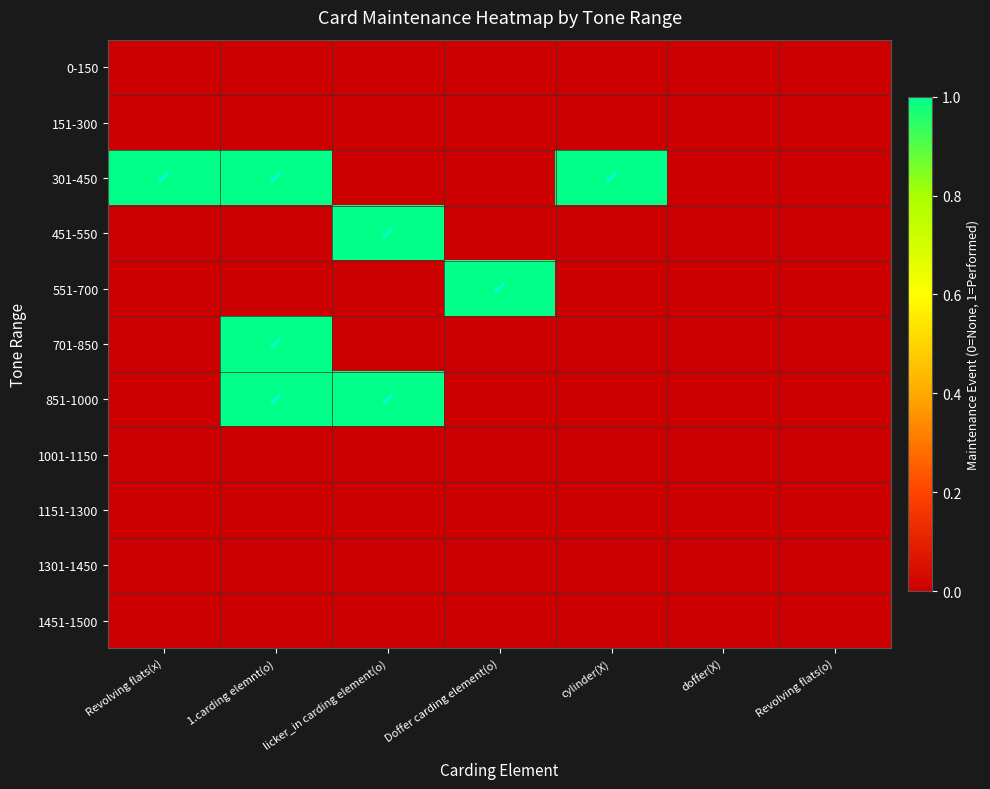

Count the number of data series in this chart.

11